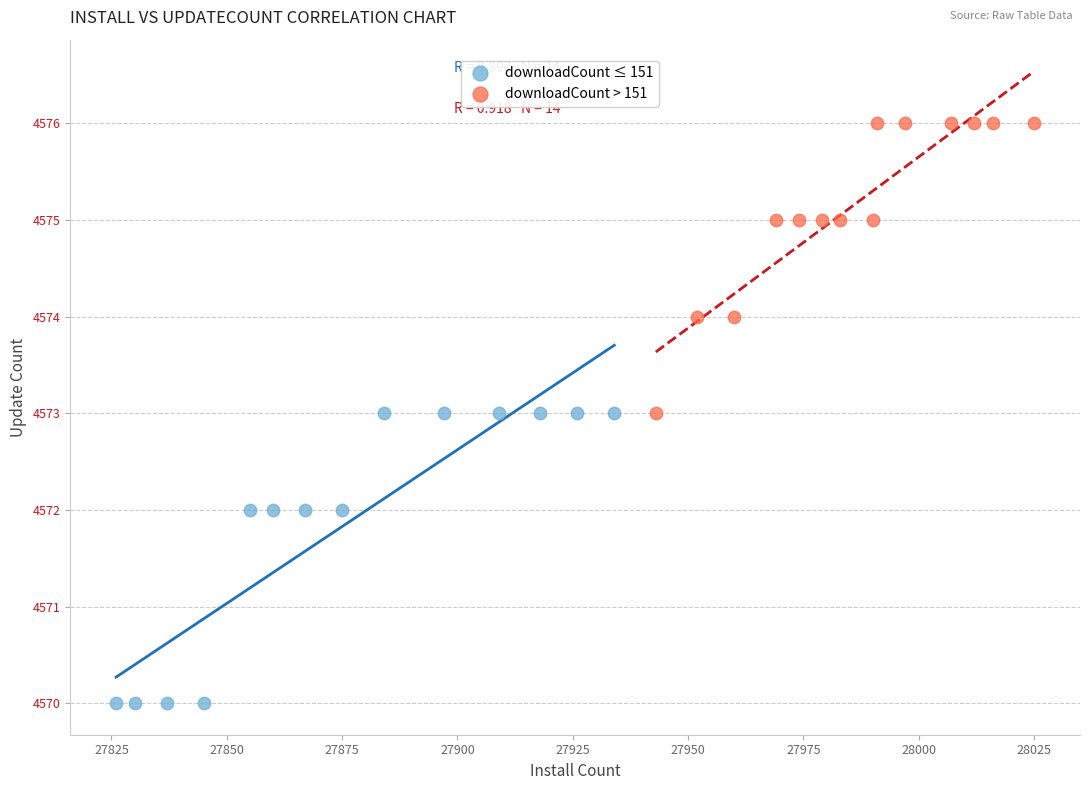

Which series contains the lowest Y value?

downloadCount ≤ 151